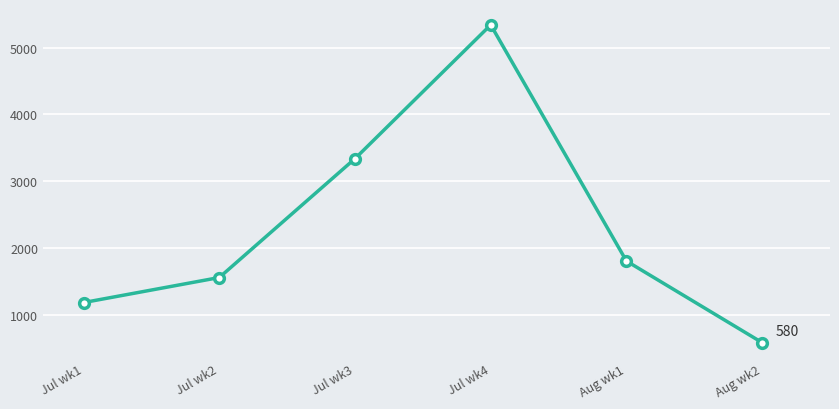

Which label corresponds to the smallest value in the chart?

Aug wk2